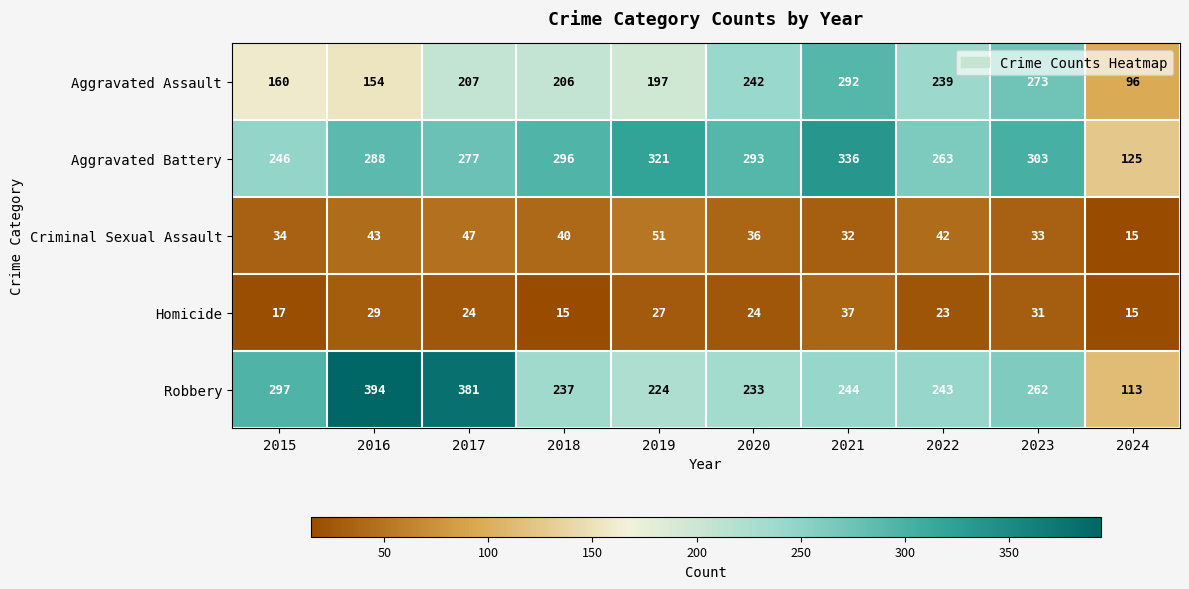

Which series changed the most between 2018 and 2021?

Aggravated Assault